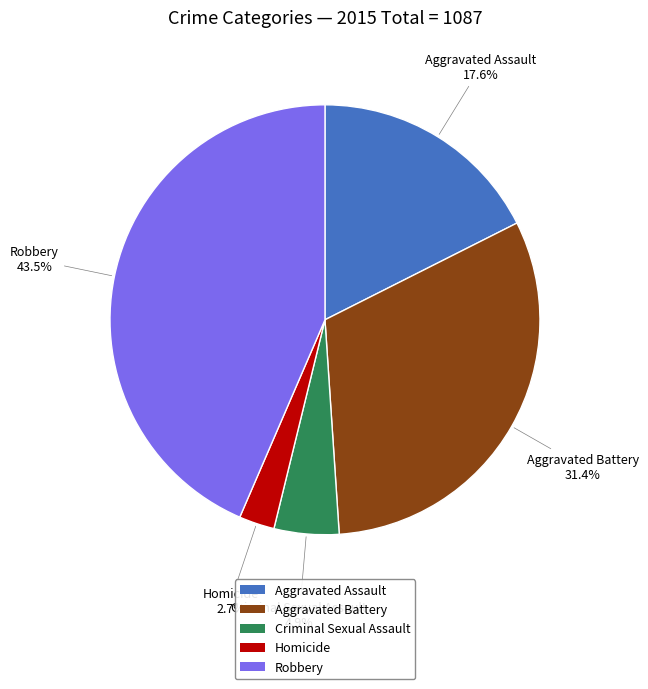

Which has a higher value, Aggravated Assault or Homicide?

Aggravated Assault